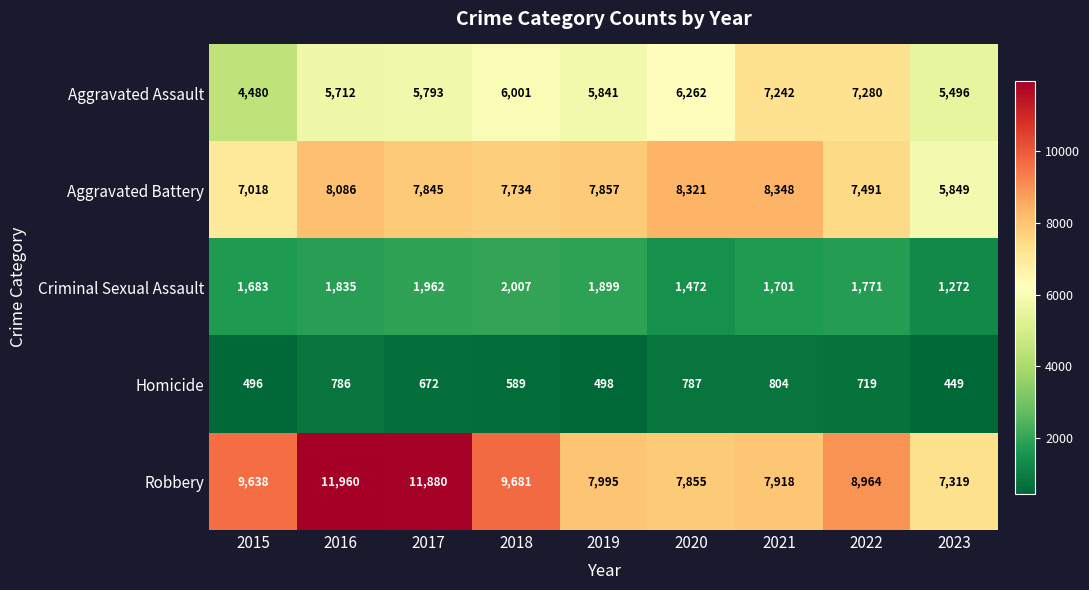

At which label is Aggravated Battery closest to 7098?

2015